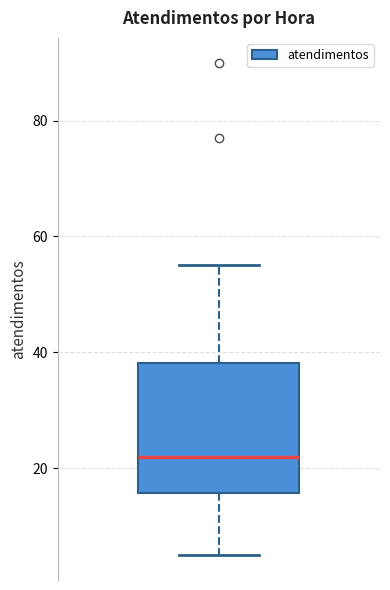

Read this box plot against the y-axis: the position of the median line, the range covered by the box, and the ends of both whiskers. The values are not printed on the chart, so give them approximately, as read against the axis.

median 22, box 16 to 38, whiskers 6 to 56